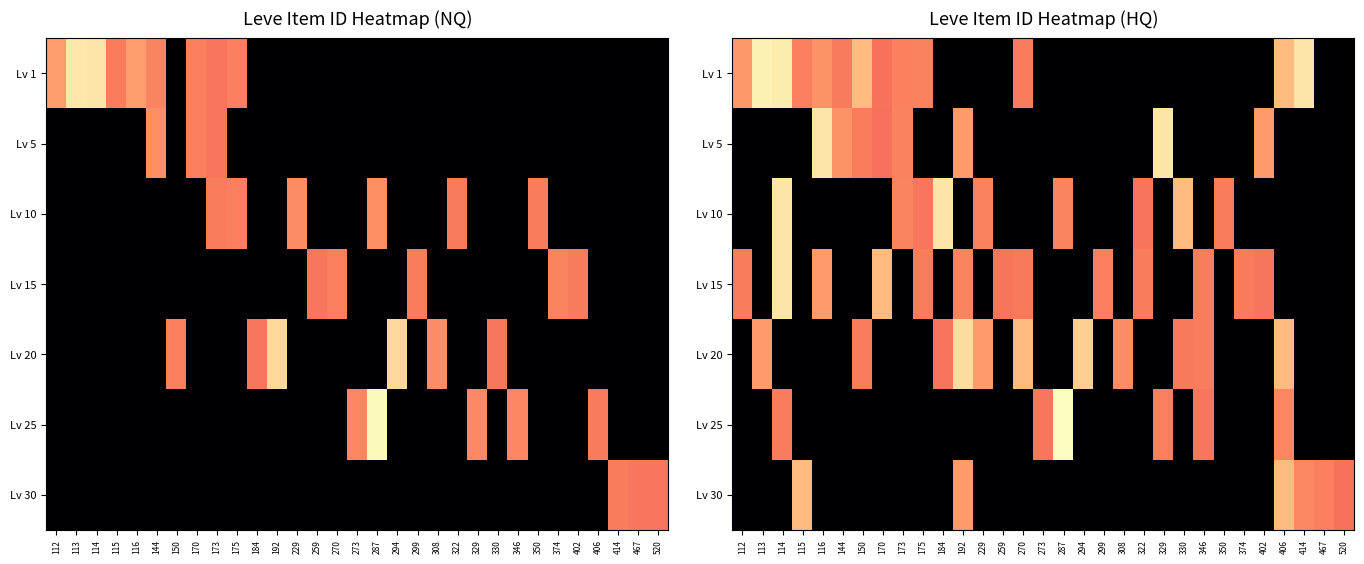

At which category does the chart reach its minimum across all series?

184